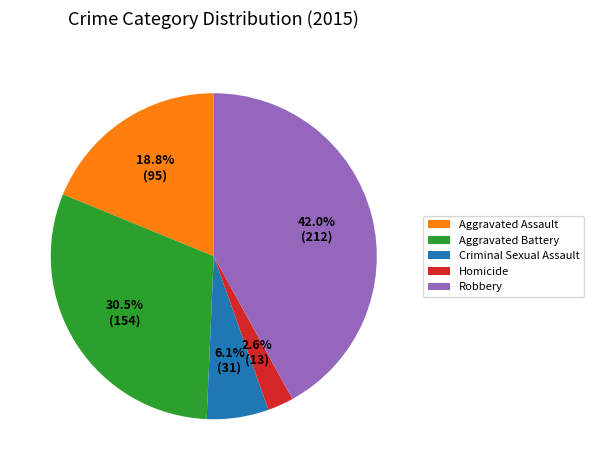

What percentage is the Robbery slice, to the nearest percent?

42%